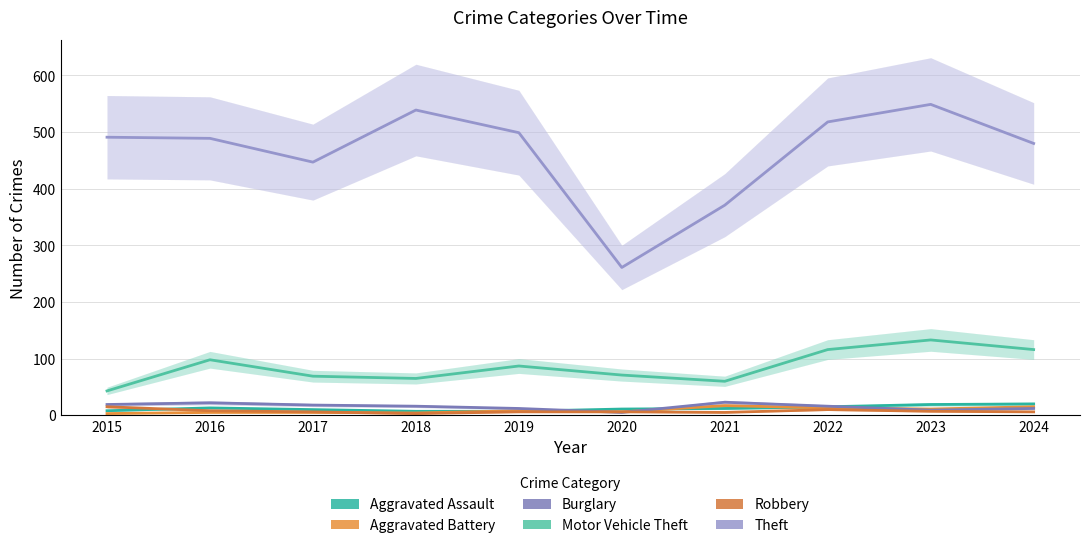

Reading left to right, list all the values displayed in this chart.

Aggravated Assault: 2015=8	2016=13	2017=10	2018=7	2019=7	2020=11	2021=12	2022=15	2023=19	2024=20
Aggravated Battery: 2015=3	2016=5	2017=5	2018=4	2019=8	2020=6	2021=17	2022=13	2023=11	2024=15
Burglary: 2015=19	2016=22	2017=18	2018=16	2019=12	2020=5	2021=23	2022=16	2023=9	2024=12
Motor Vehicle Theft: 2015=43	2016=98	2017=69	2018=65	2019=87	2020=71	2021=60	2022=116	2023=133	2024=116
Robbery: 2015=15	2016=8	2017=6	2018=3	2019=6	2020=6	2021=5	2022=10	2023=7	2024=6
Theft: 2015=491	2016=489	2017=447	2018=539	2019=499	2020=261	2021=371	2022=518	2023=549	2024=480